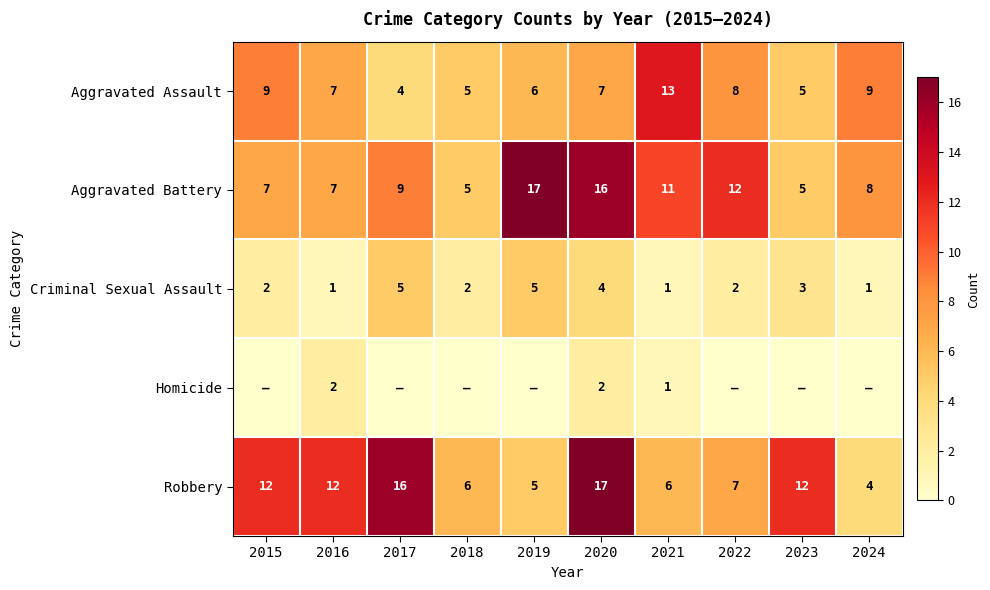

What is the highest value of the Aggravated Assault series?

13